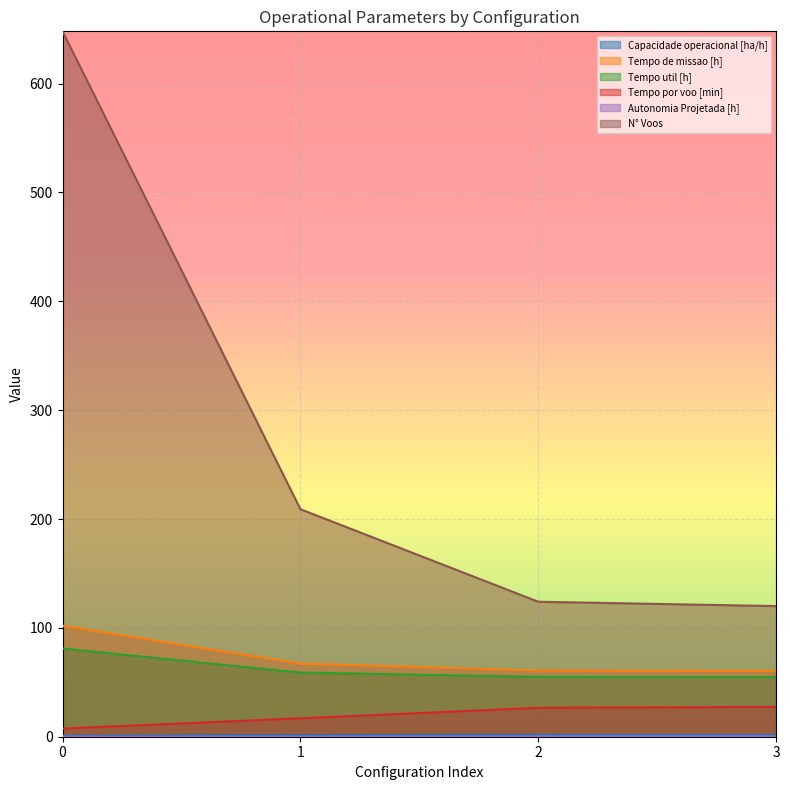

Reading right to left, extract all data points from this chart.

Capacidade operacional [ha/h]: 3=1.7	2=1.6	1=1.5	0=1.0
Tempo de missao [h]: 3=60.4	2=60.8	1=67.2	0=102.0
Tempo util [h]: 3=54.7	2=54.9	1=58.9	0=81.0
Tempo por voo [min]: 3=27.4	2=26.6	1=16.9	0=7.5
Autonomia Projetada [h]: 3=0.5	2=0.4	1=0.2	0=0.1
N° Voos: 3=120.0	2=124.0	1=209.0	0=648.0